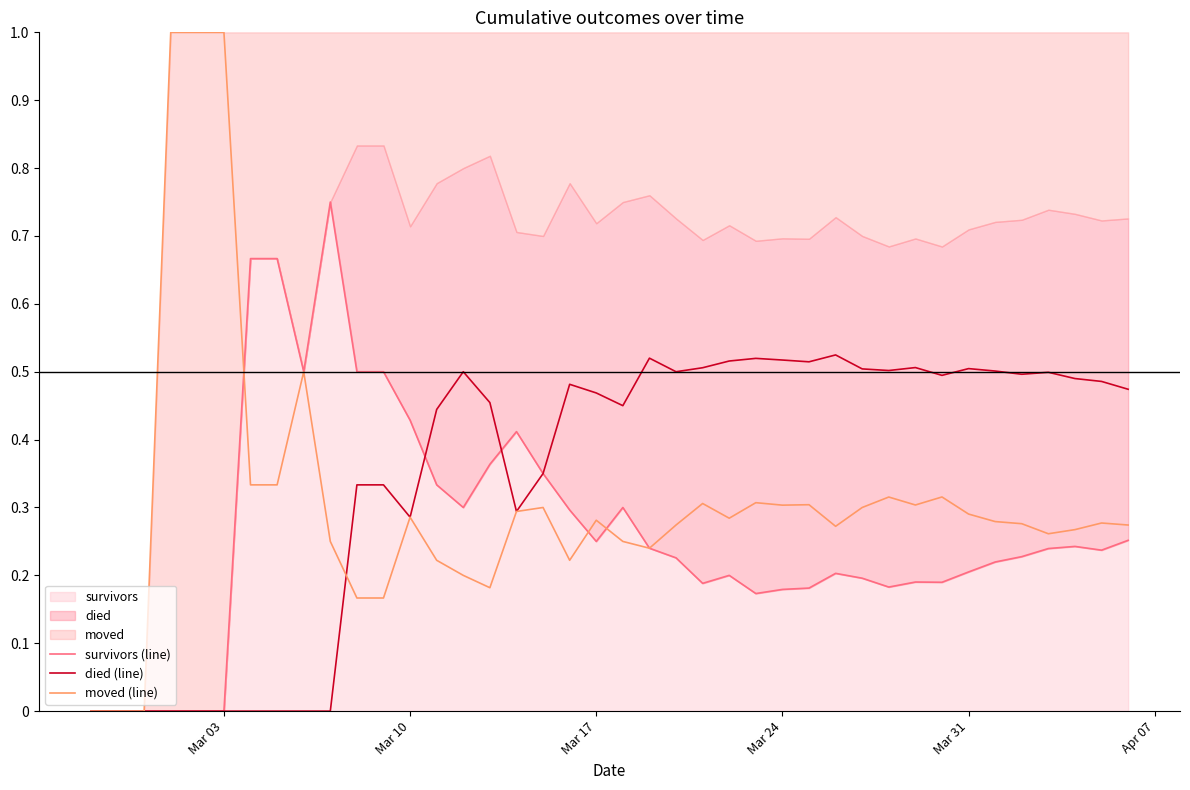

Does the chart have visible grid lines?

No